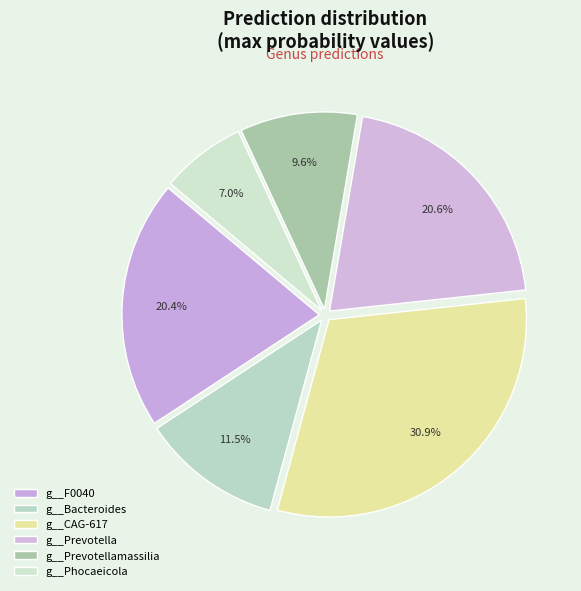

True or false: g__Bacteroides accounts for 12% of the total.

True